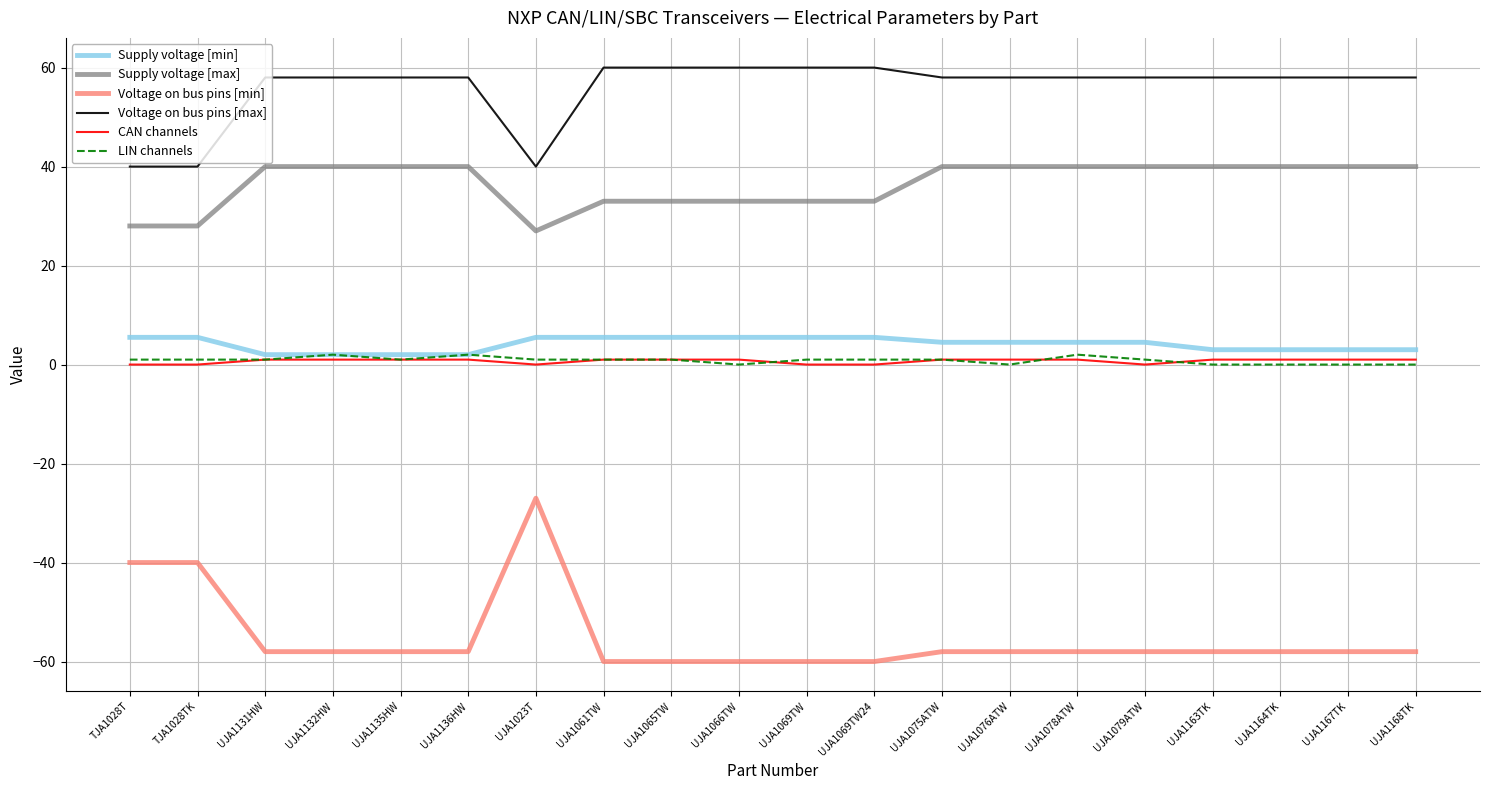

Is the value of Supply voltage [min] at UJA1076ATW greater than the value of CAN channels at UJA1132HW?

Yes